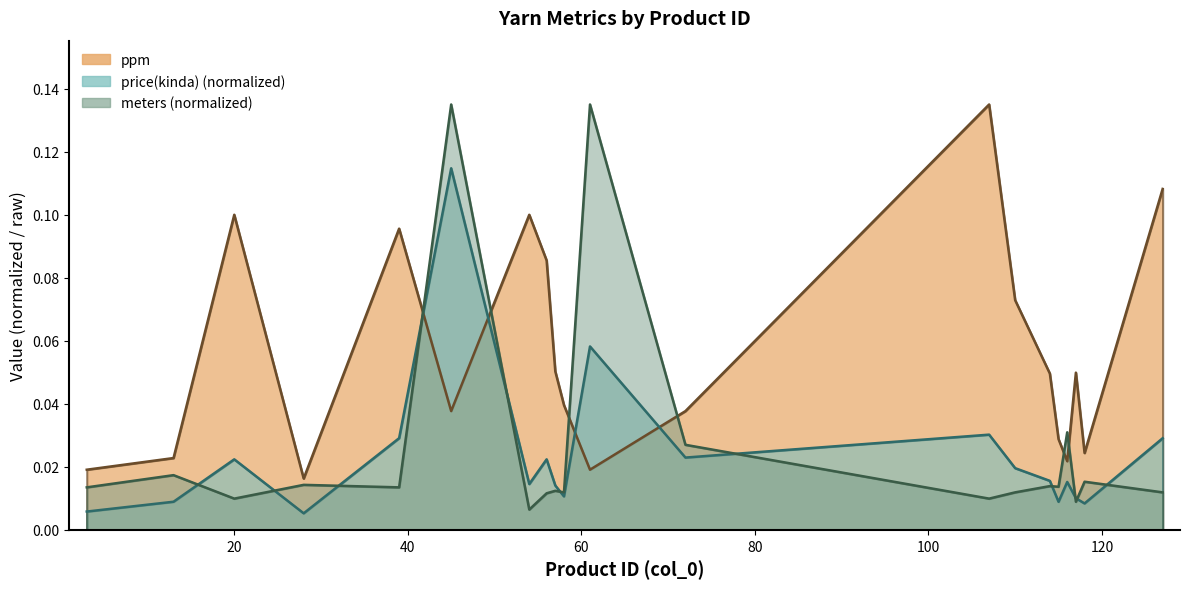

List the series in order of their peak value, highest first.

ppm, meters, price(kinda)